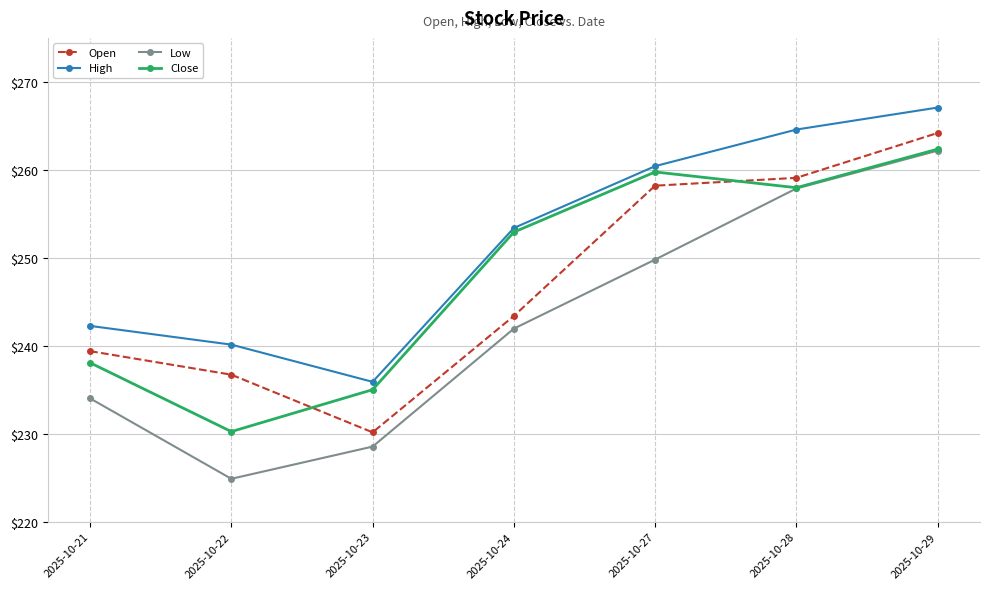

What is the spread (max minus min) of values at 2025-10-22?

15.3